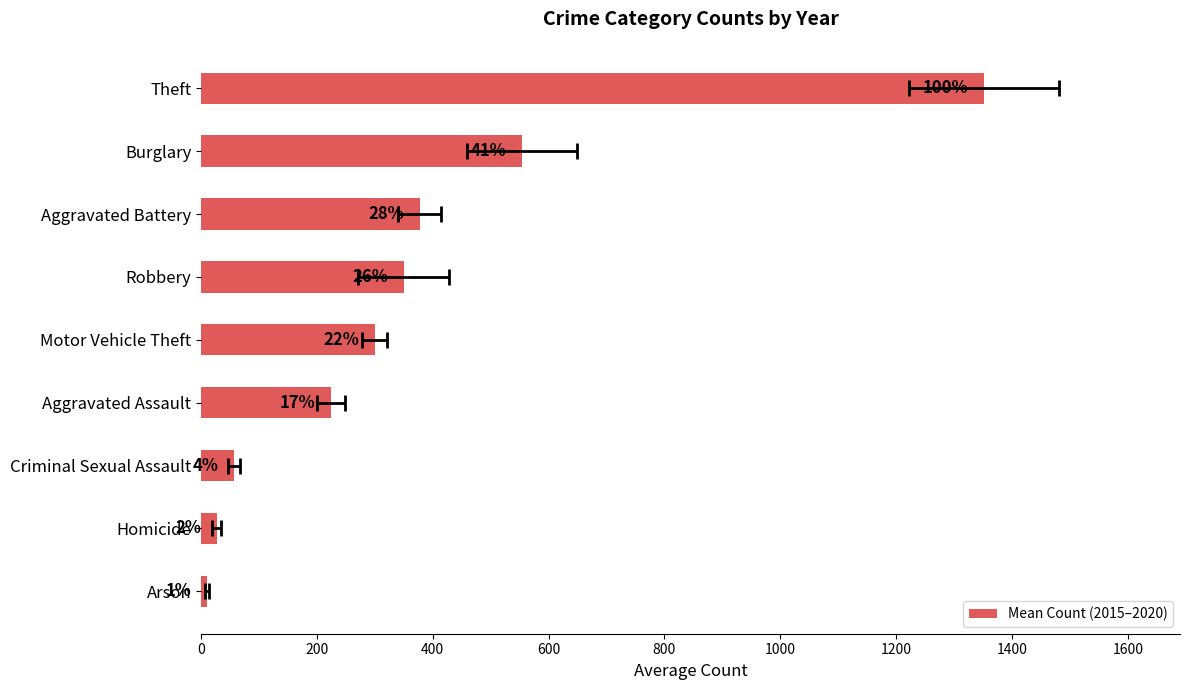

What is the maximum value shown in the chart?

1352.0